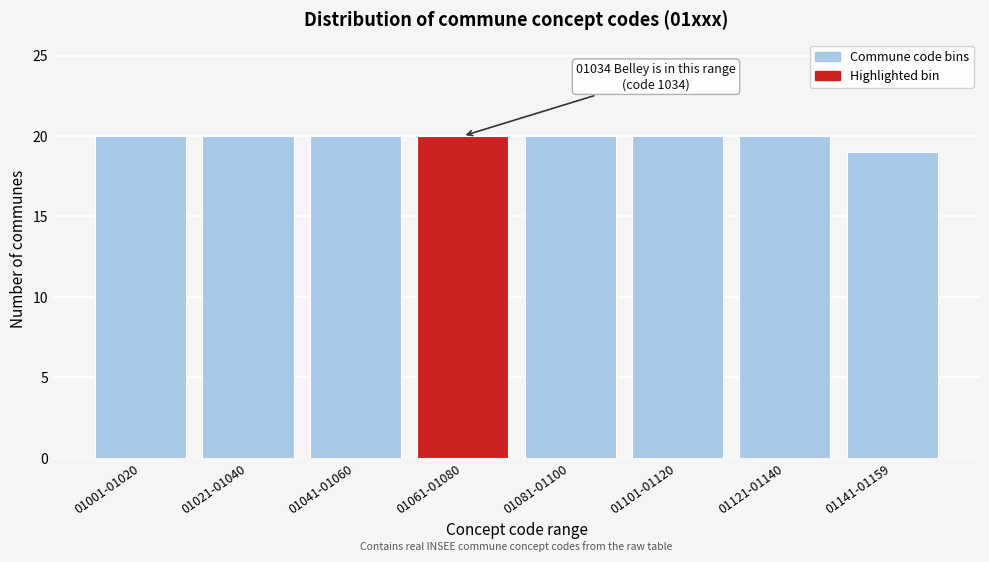

Reading right to left, list all the values displayed in this chart.

19	20	20	20	20	20	20	20